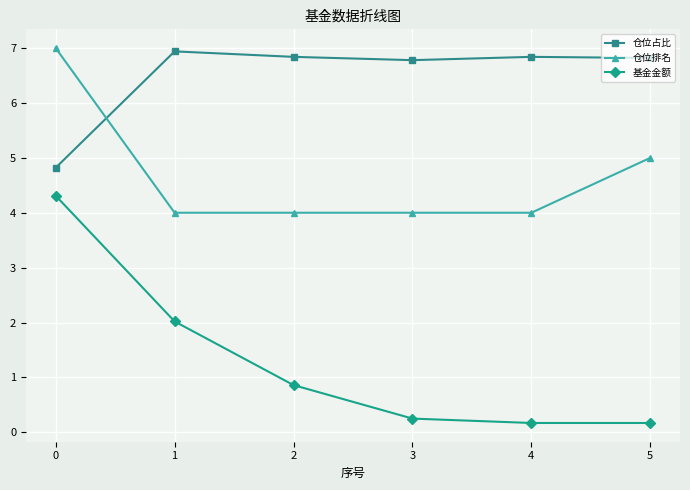

What is the greatest value displayed?

7.0